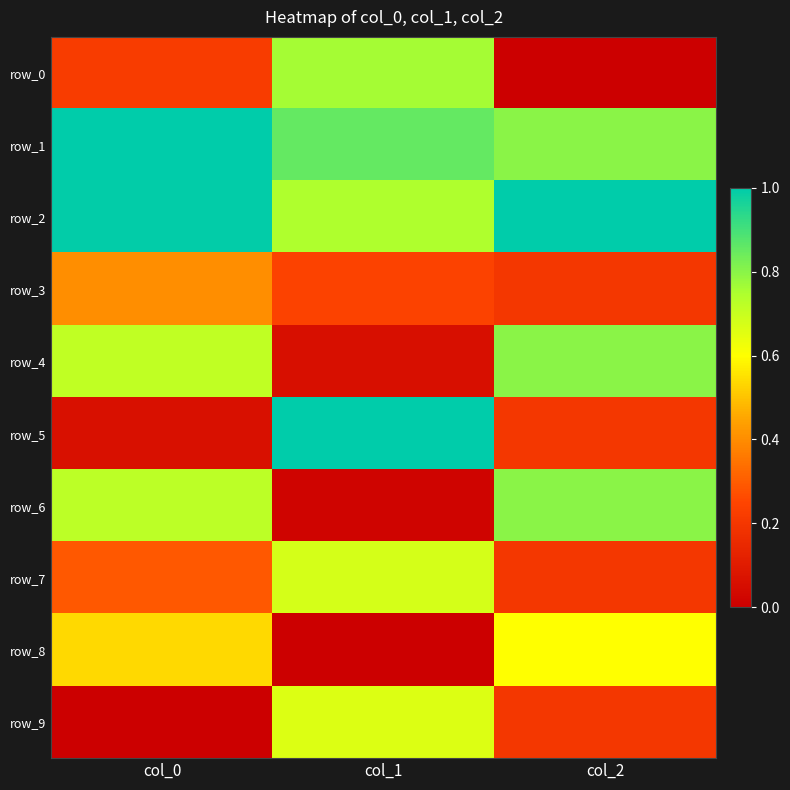

Which series has the widest spread of values?

row_5